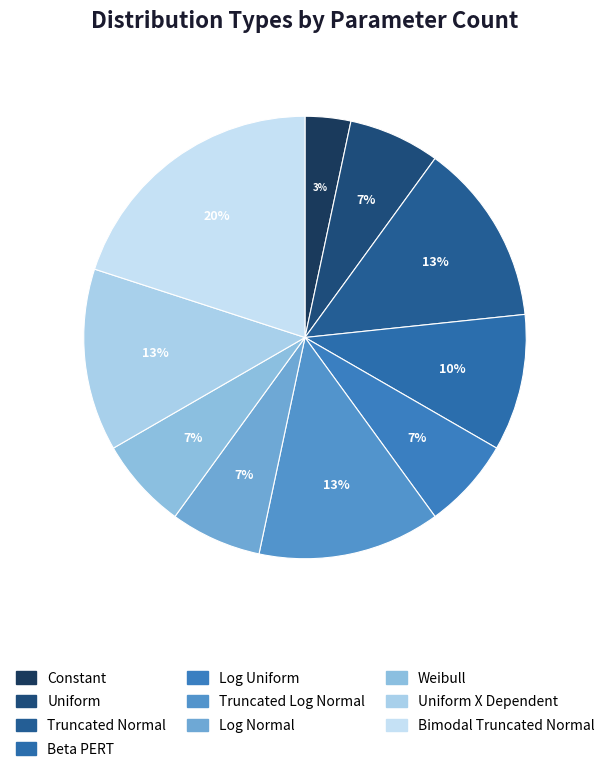

Count the number of slices in the pie.

10